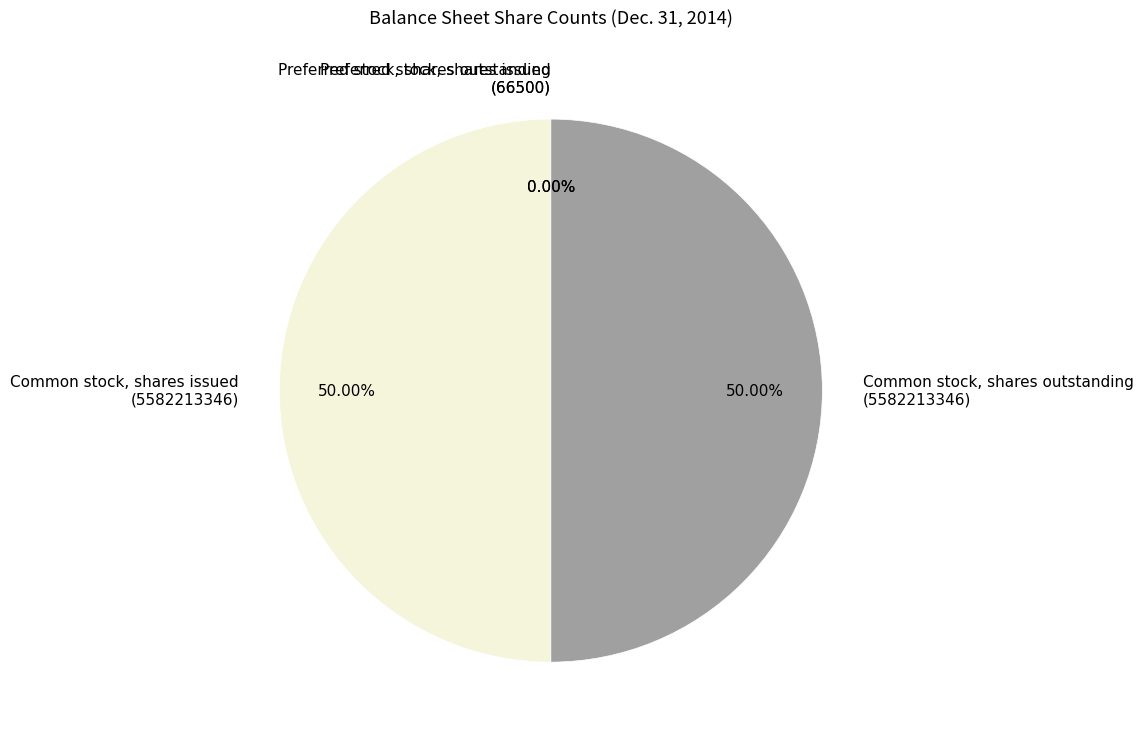

Which slice is the smallest?

Preferred stock, shares issued
(66500)